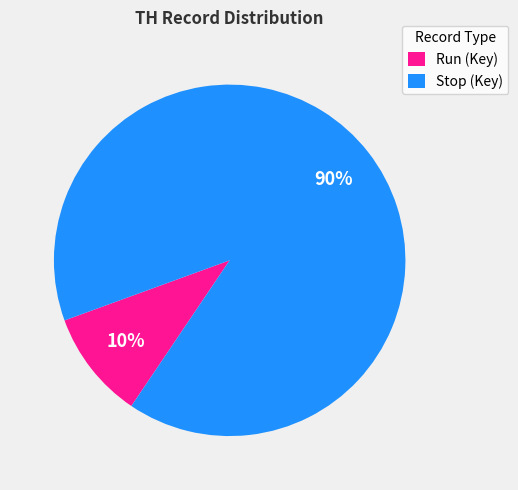

How many segments does this pie chart have?

2